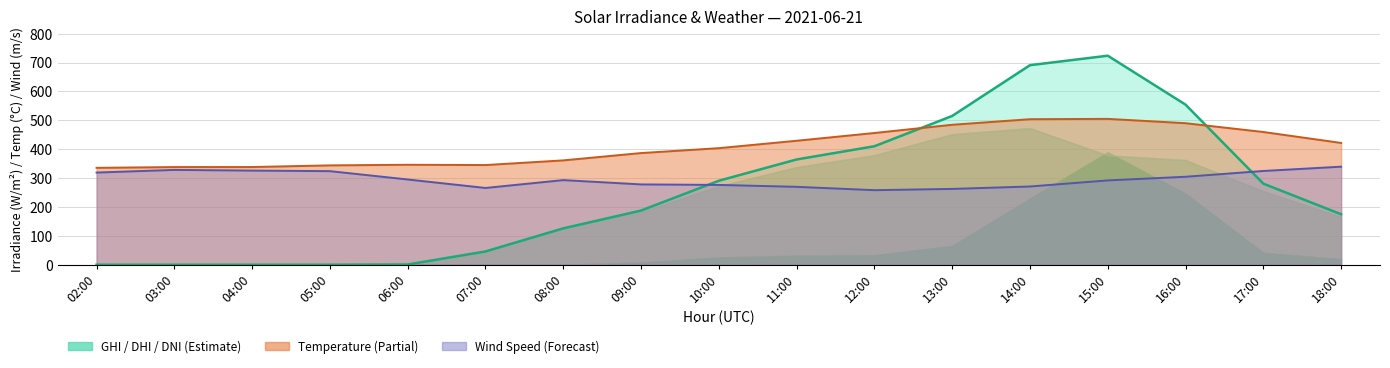

Rank the series by their average value, from lowest to highest.

GHI line, Wind line, Temp line